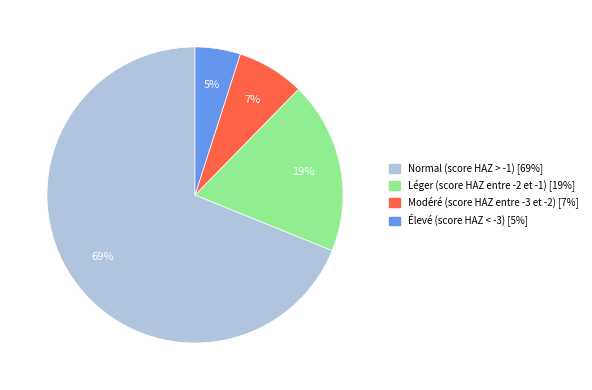

Do Modéré (score HAZ entre -3 et -2) and Normal (score HAZ > -1) together represent more than half of the pie?

Yes